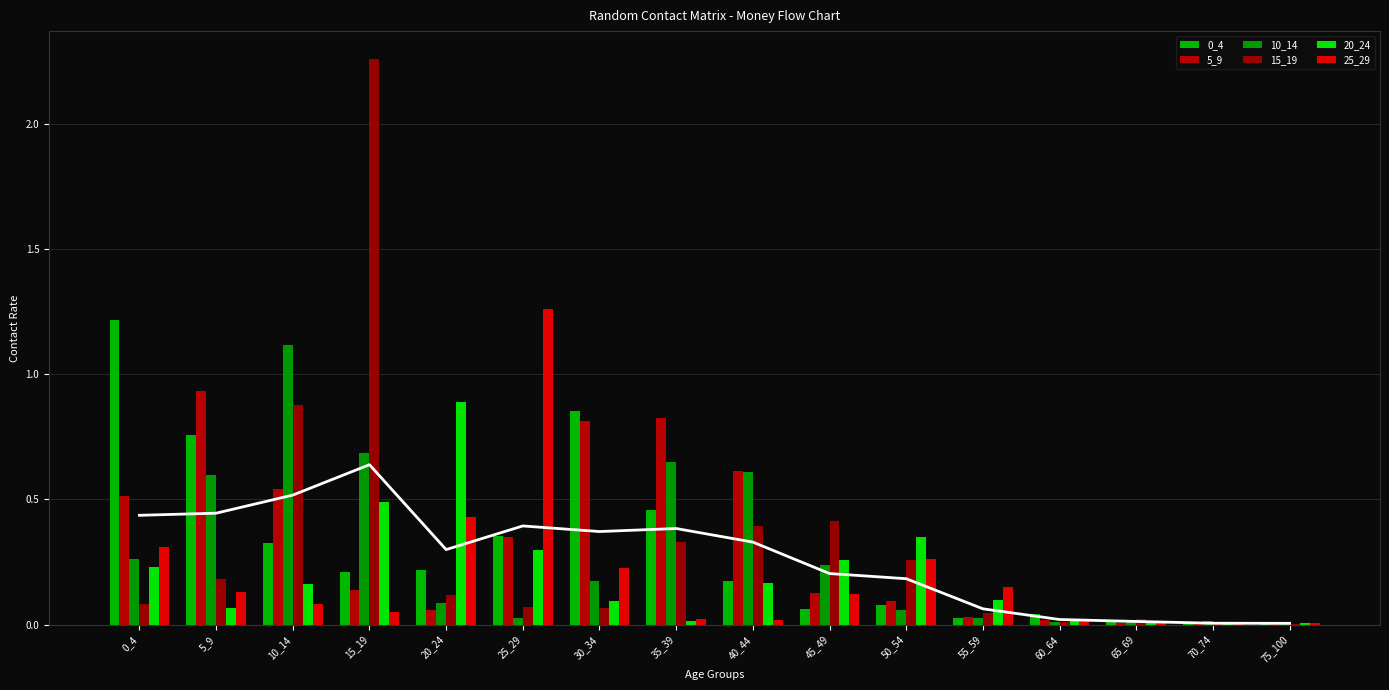

The value of 20_24 at 60_64 is 0.0. True or false?

True